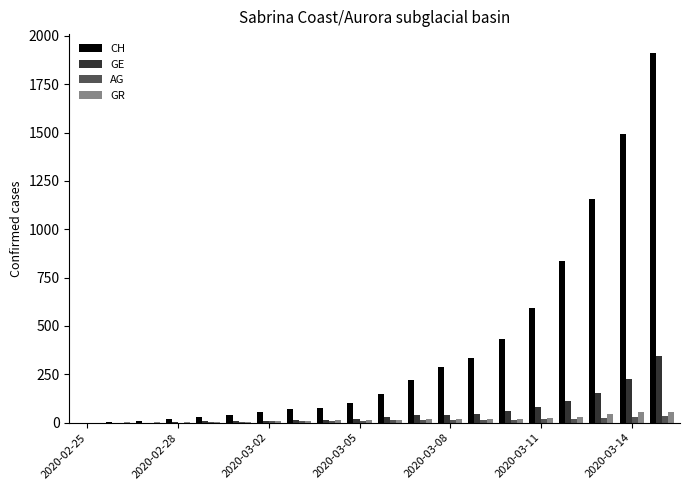

Does the chart contain stacked bars?

No